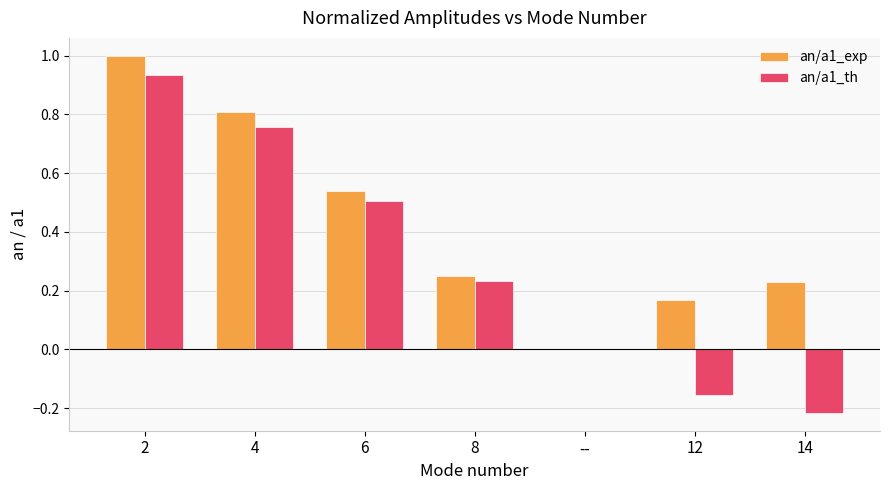

Which series changed the most between 8 and 12?

an/a1_th